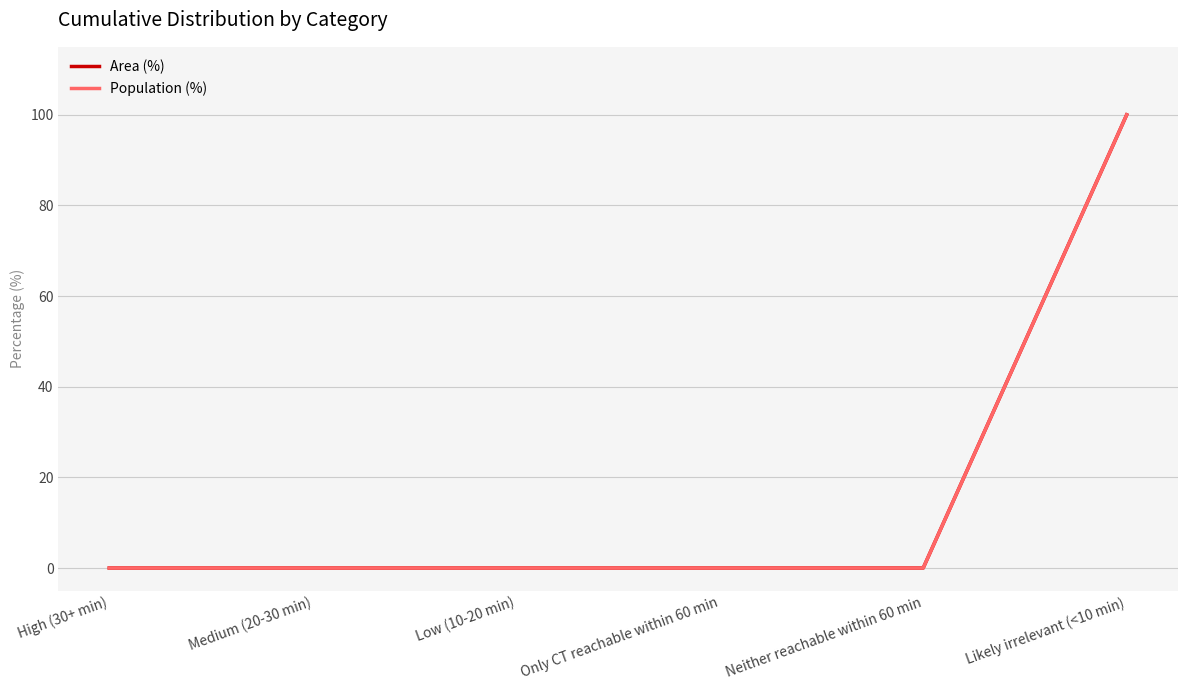

Is the value of Area (%) at Medium (20-30 min) greater than the value of Population (%) at Neither reachable within 60 min?

No